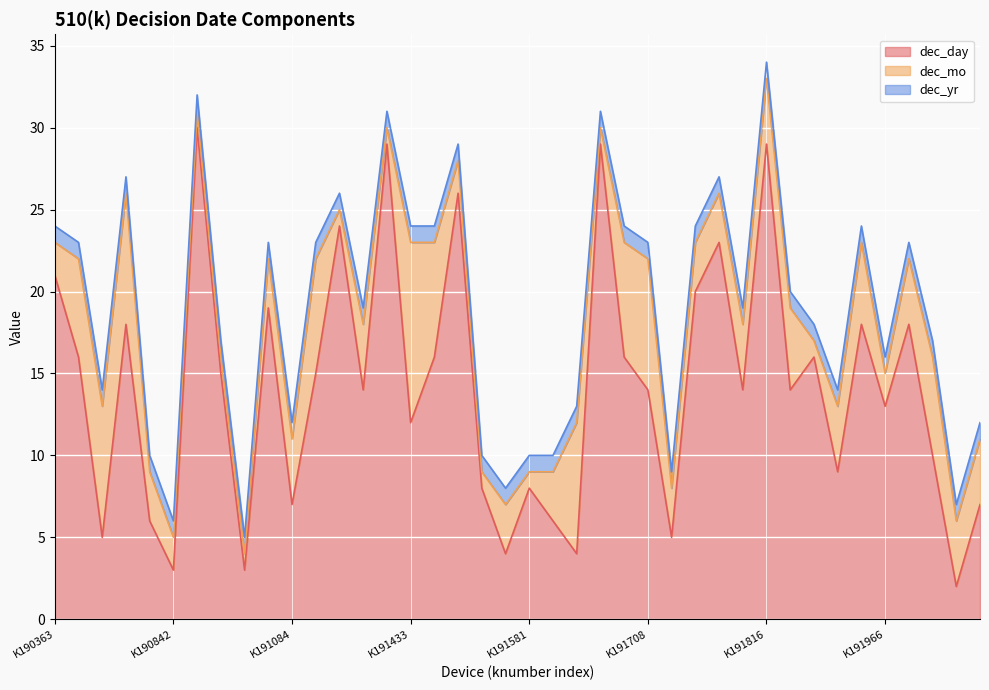

Which has a higher value, 23 or 37?

23